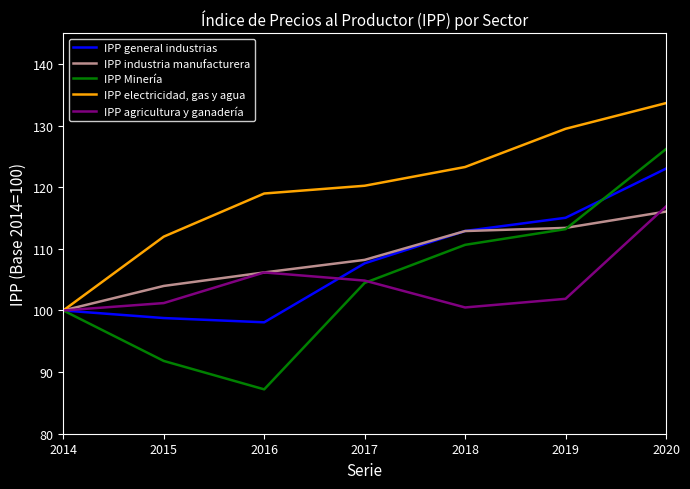

True or false: IPP general industrias has a value of 107.7 at 2017.

True